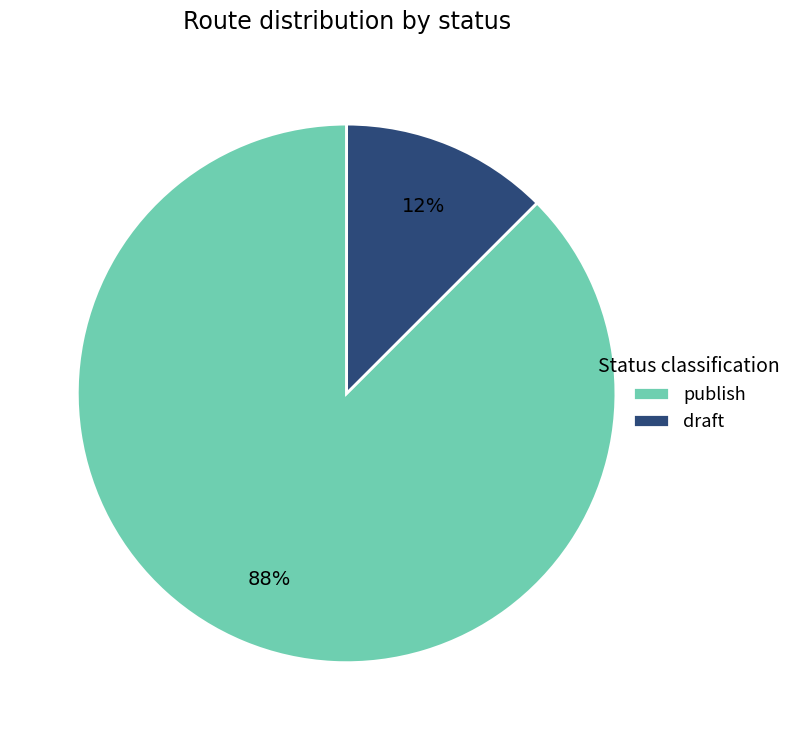

How many segments does this pie chart have?

2